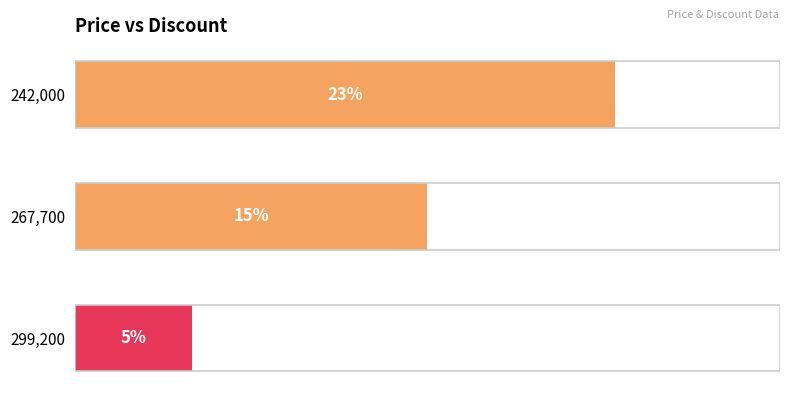

Which category has the lowest value across all series?

299,200